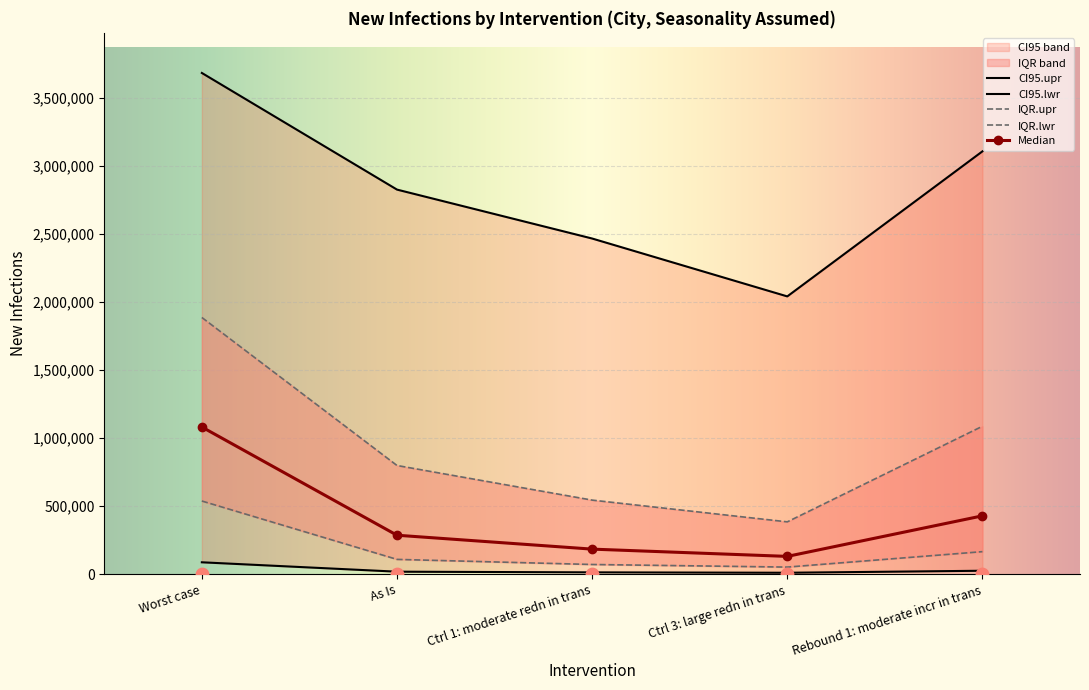

Which series contains the lowest Y value?

CI95.lwr